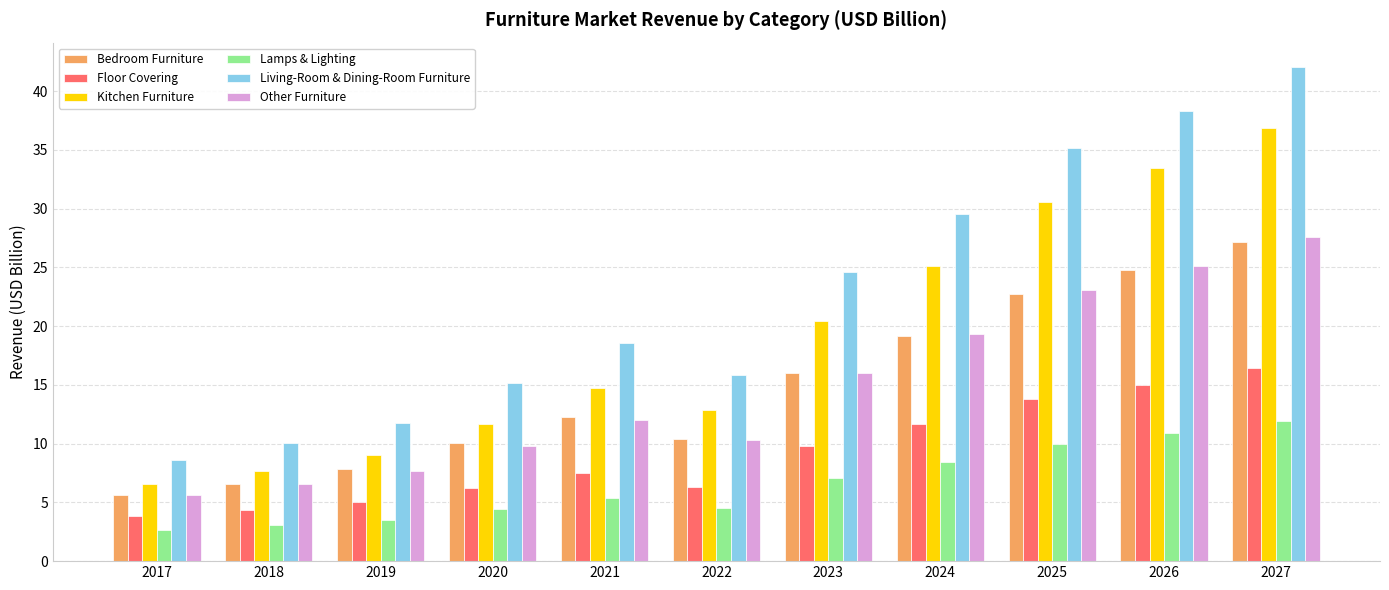

How many series are shown in this chart?

6